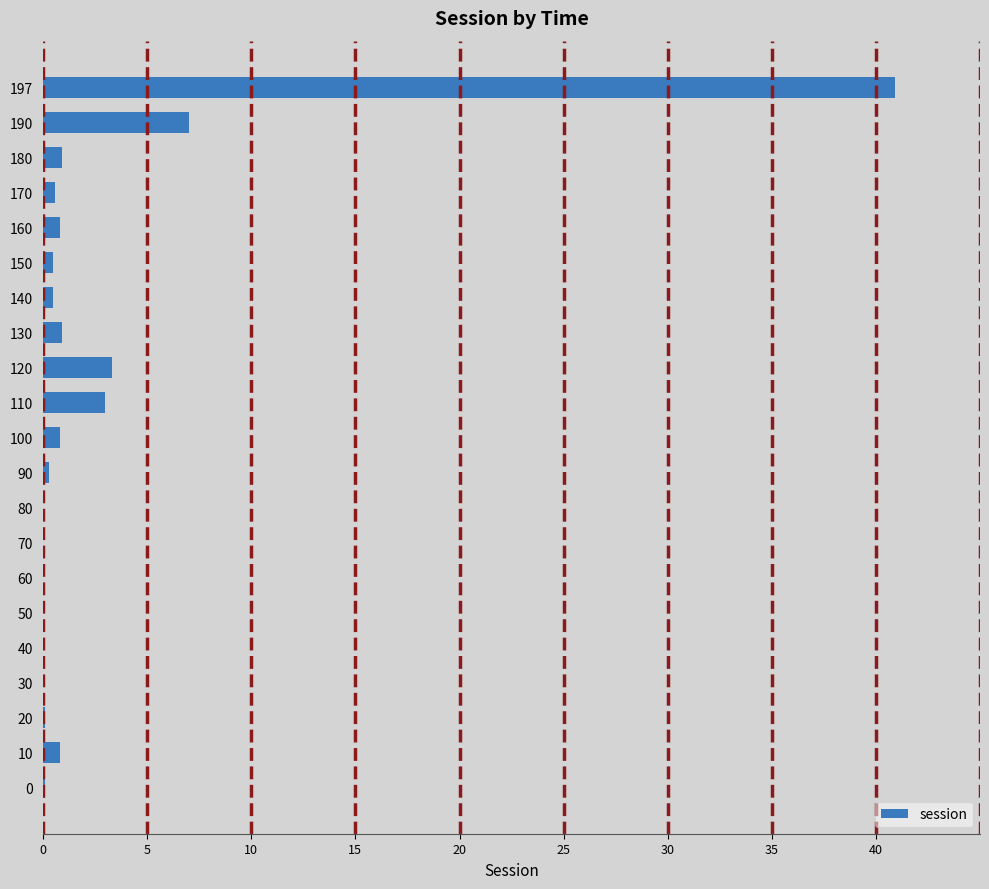

At which category does the chart reach its peak across all series?

197